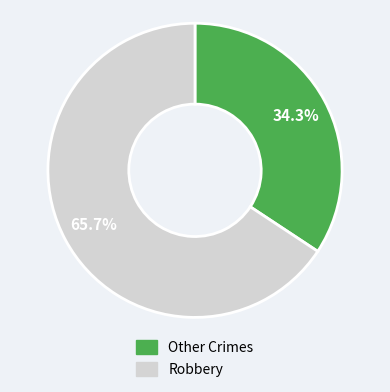

Does any single category account for the majority?

Yes